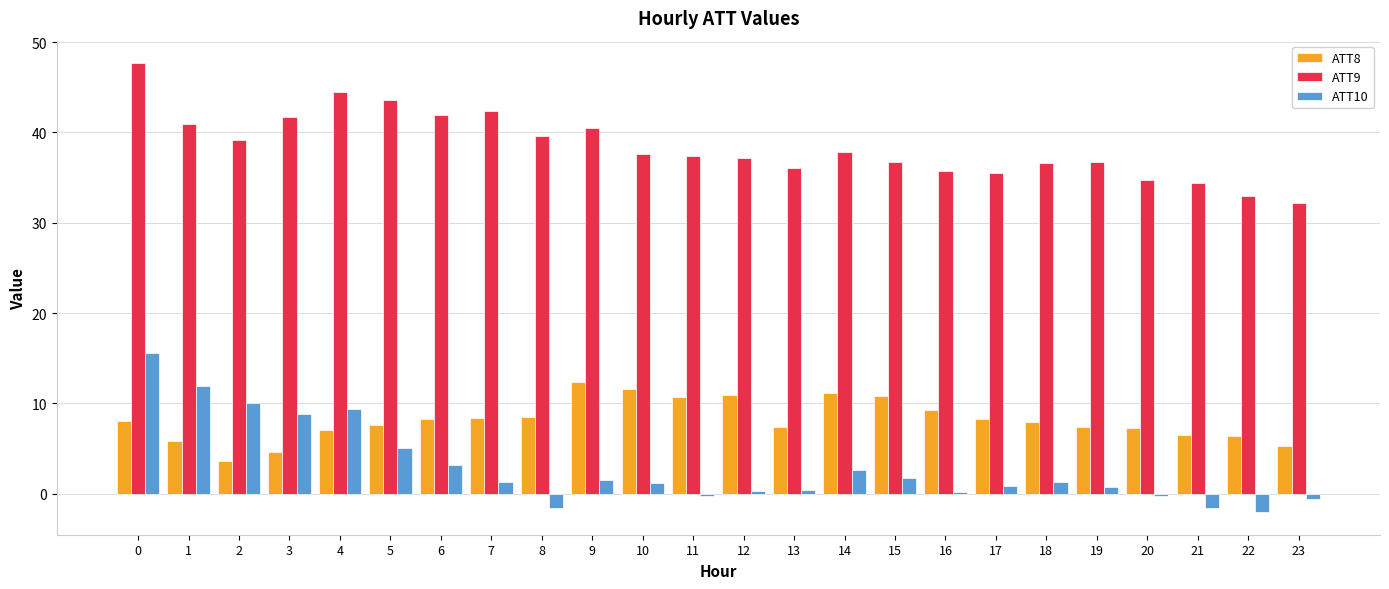

Does the chart contain stacked bars?

No